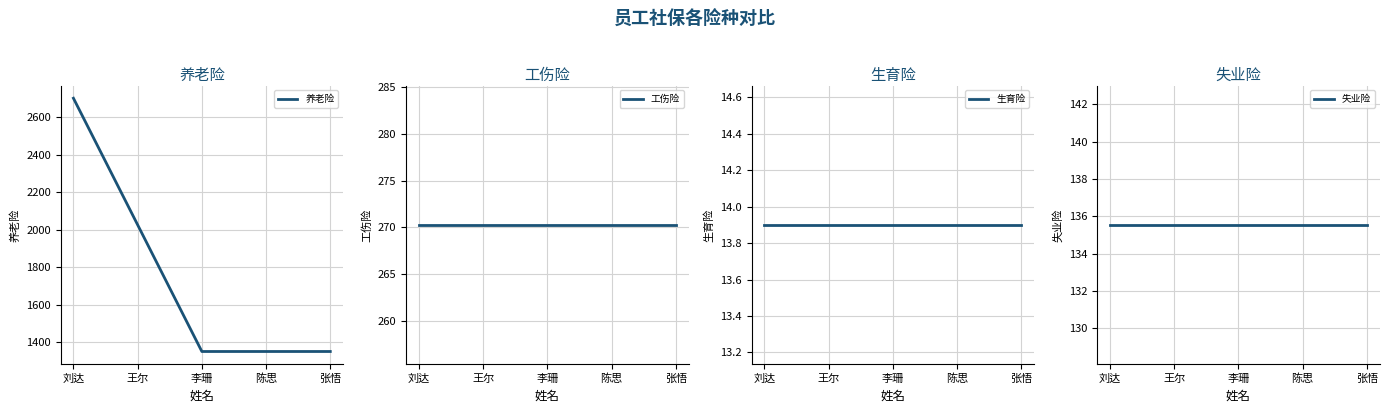

What is the sum of all 失业险 values?

677.7